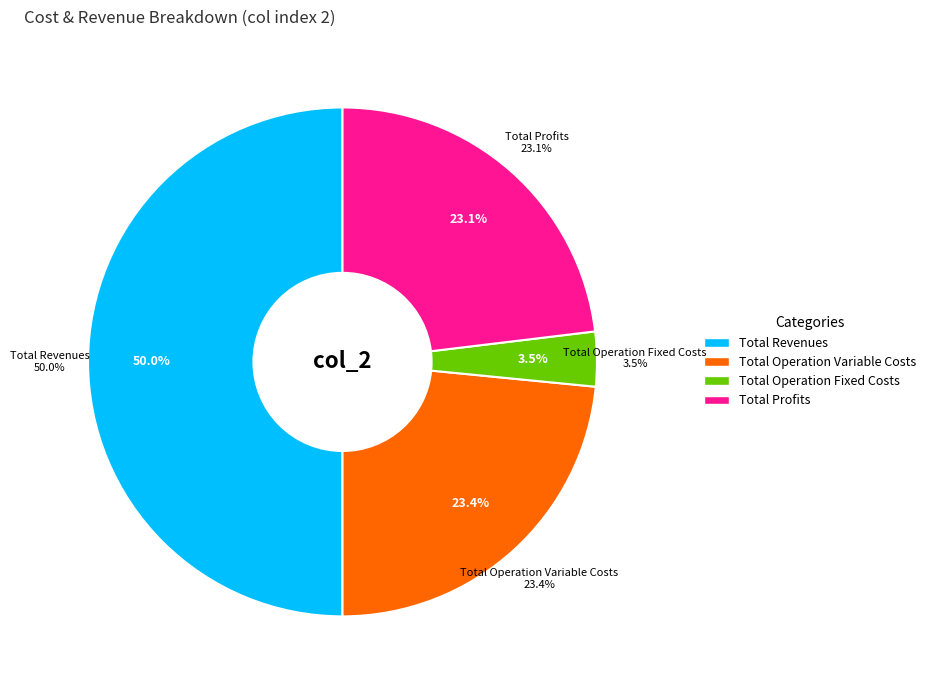

What percentage is the Total Operation Fixed Costs slice, to the nearest percent?

3%